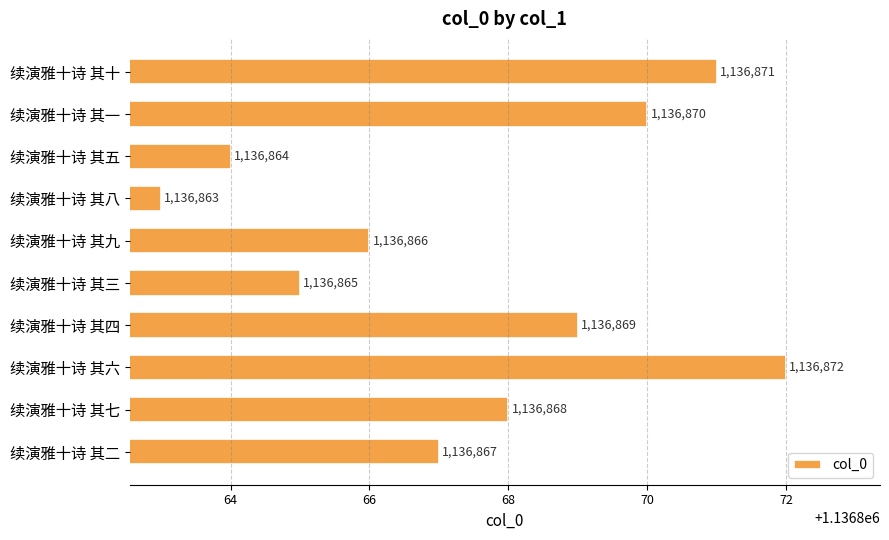

What is the difference between the maximum and second lowest values?

8